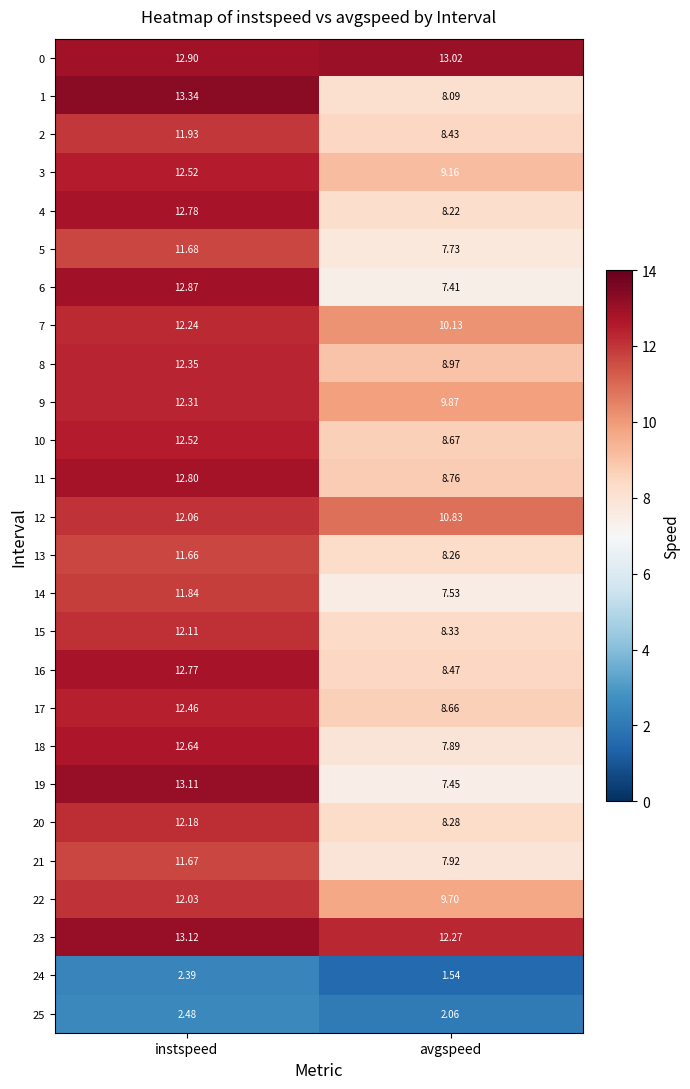

Where does the 13 series first go above 11?

instspeed